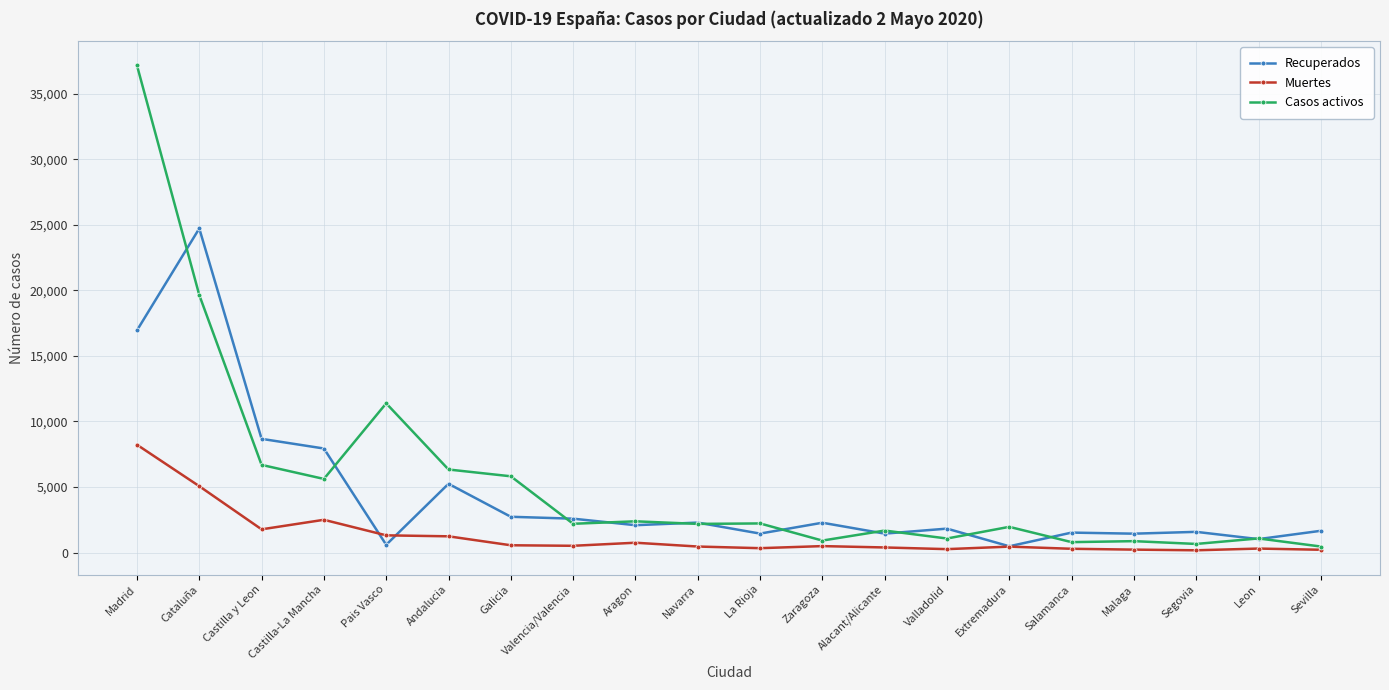

What is the minimum value for Casos activos?

459